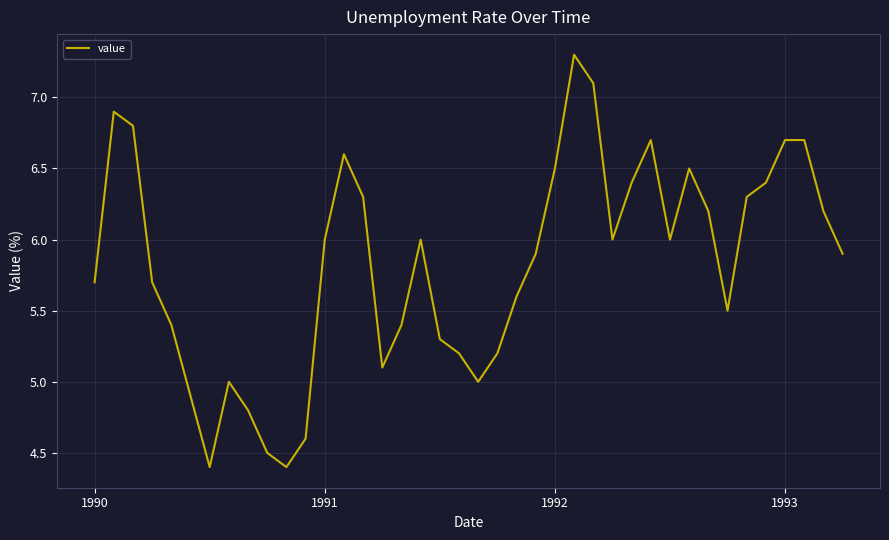

What is the greatest value displayed?

7.3